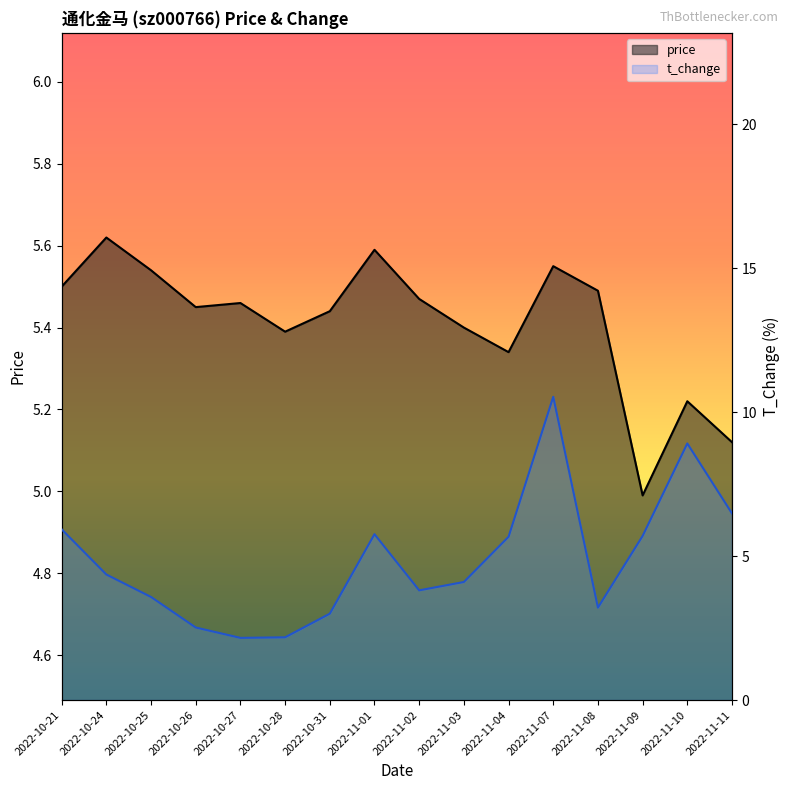

Rank the series by their maximum value, from highest to lowest.

t_change, price